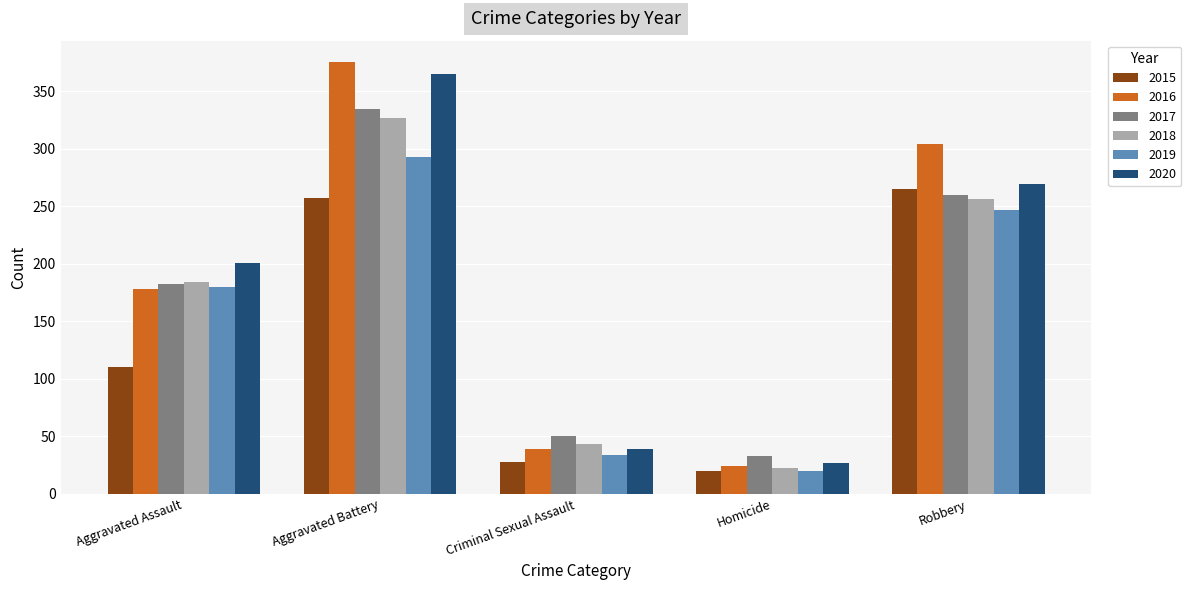

What is the difference between the second highest and second lowest values in the 2016 series?

265